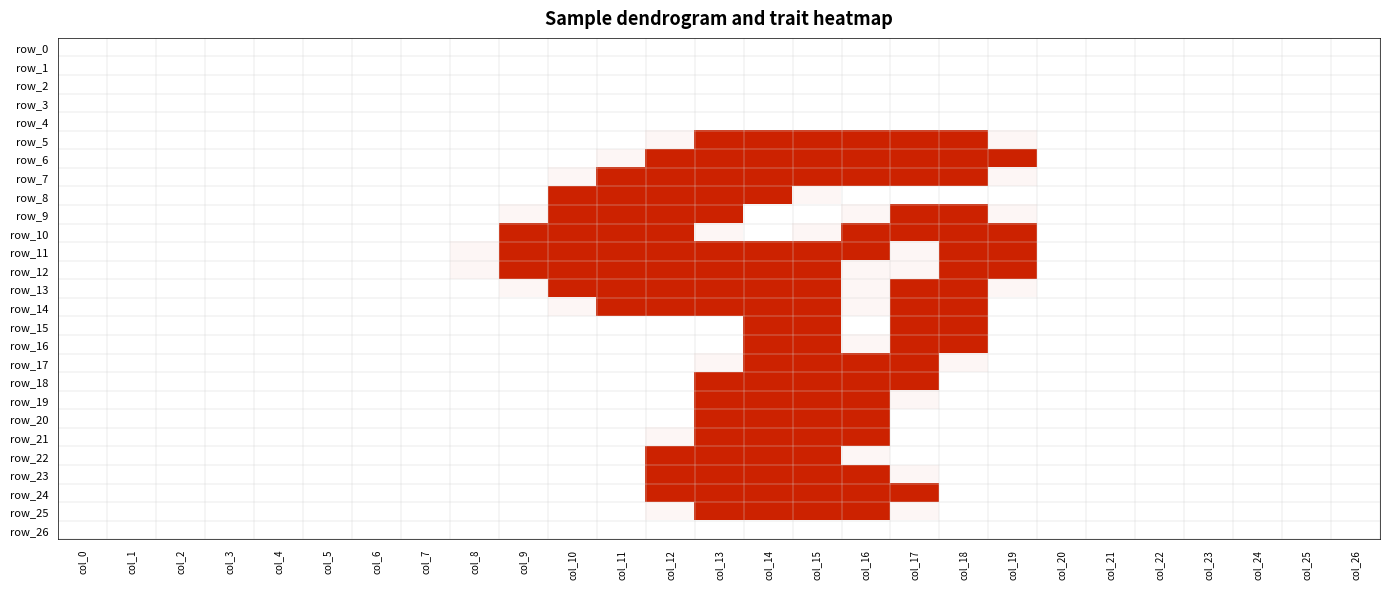

What is the highest value of the row_7 series?

2.0